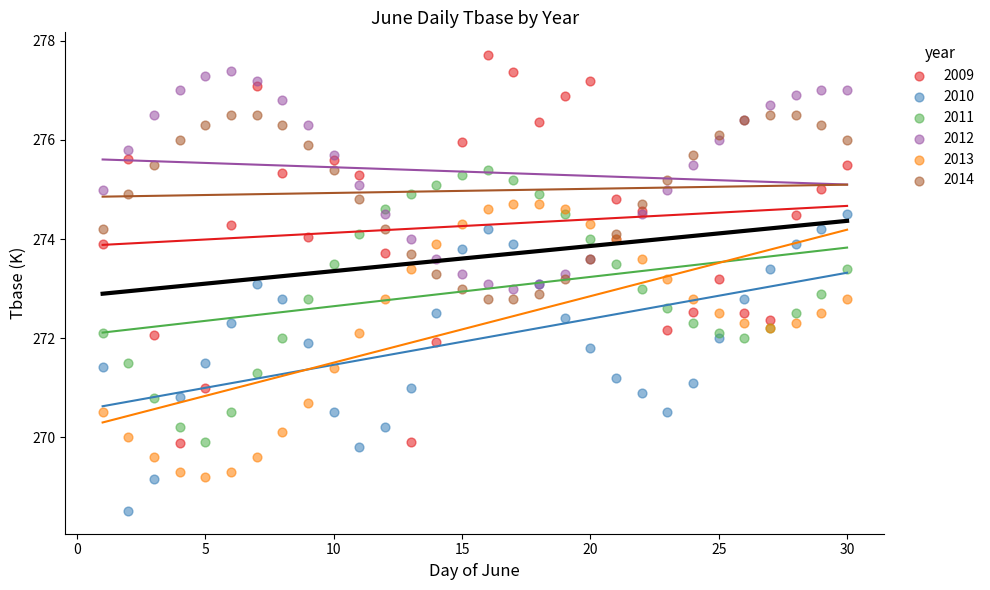

Which series reaches the minimum Y coordinate?

2010